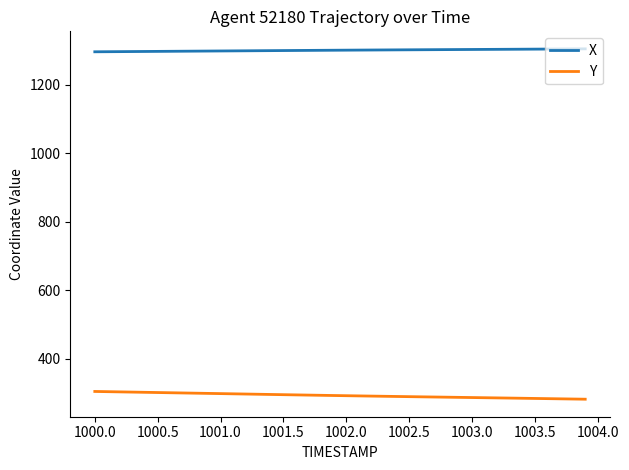

True or false: X and Y intersect in this chart.

False